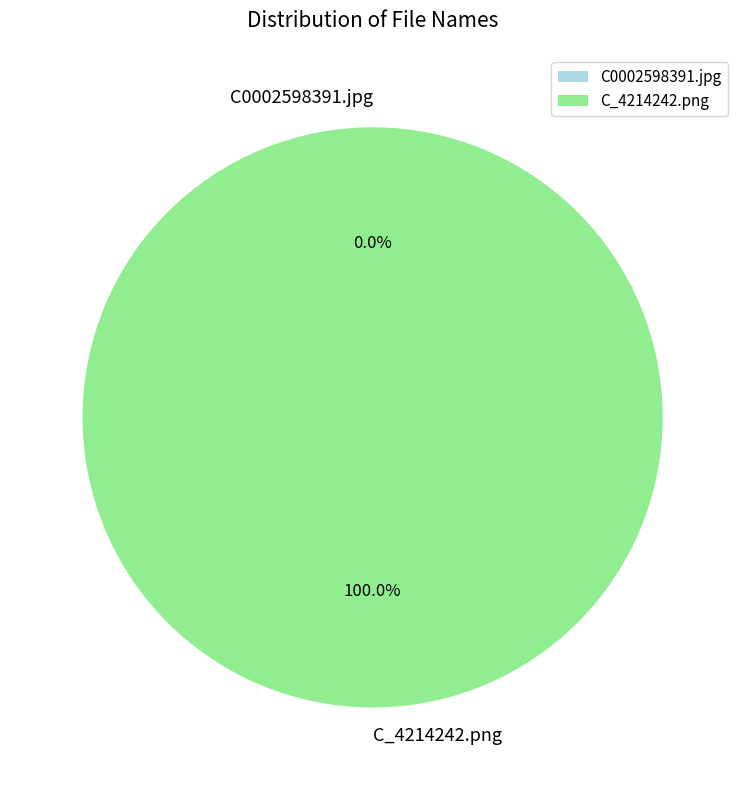

Which slice is the smallest?

C0002598391.jpg